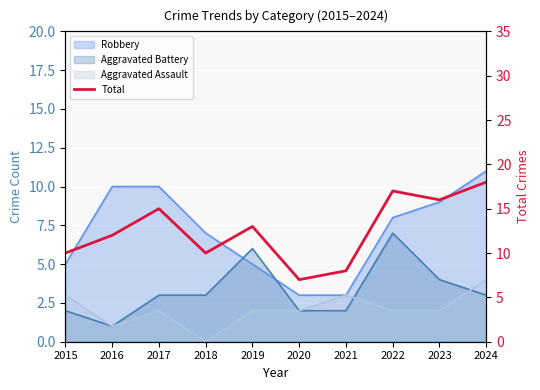

How many lines are shown in the chart?

1